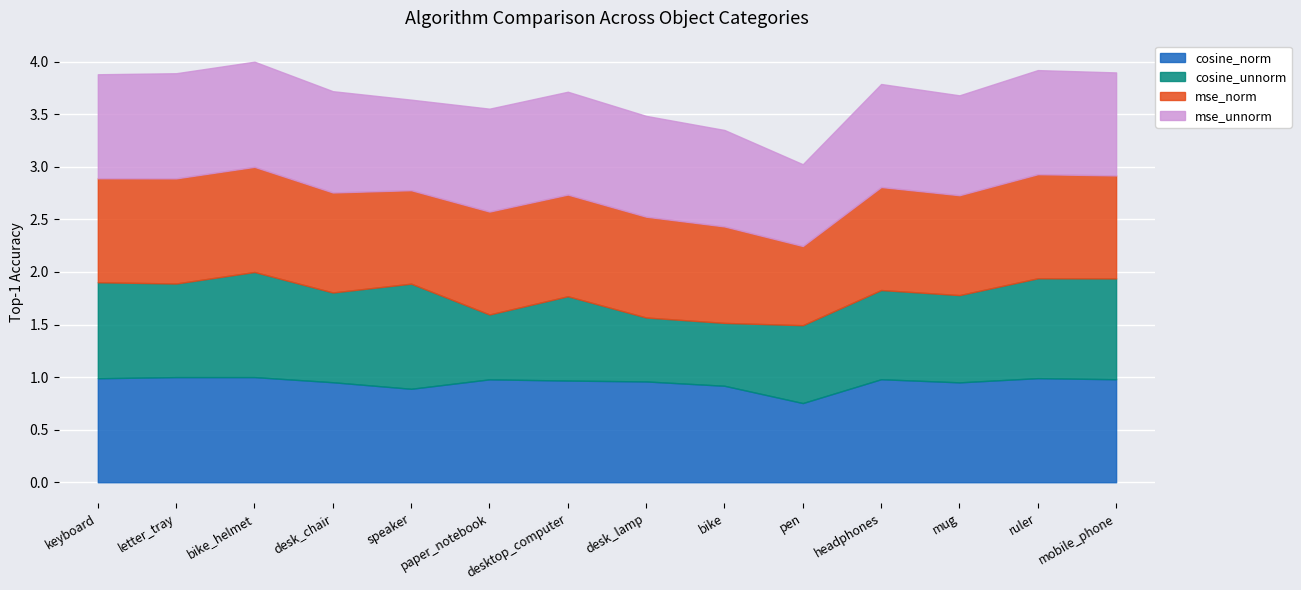

What is the spread (max minus min) of values at bike?

0.3